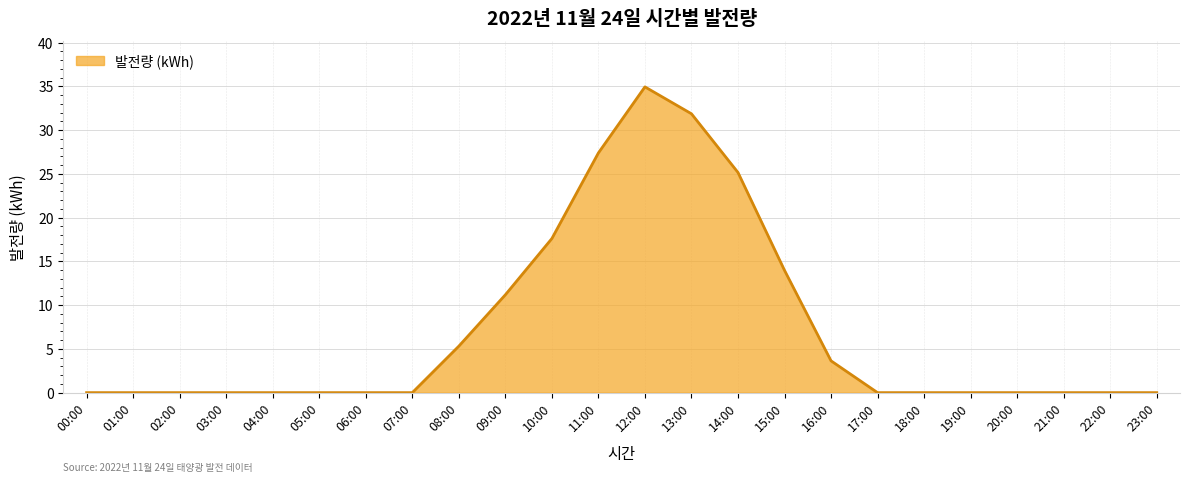

Between 17:00 and 16:00, which is larger?

16:00